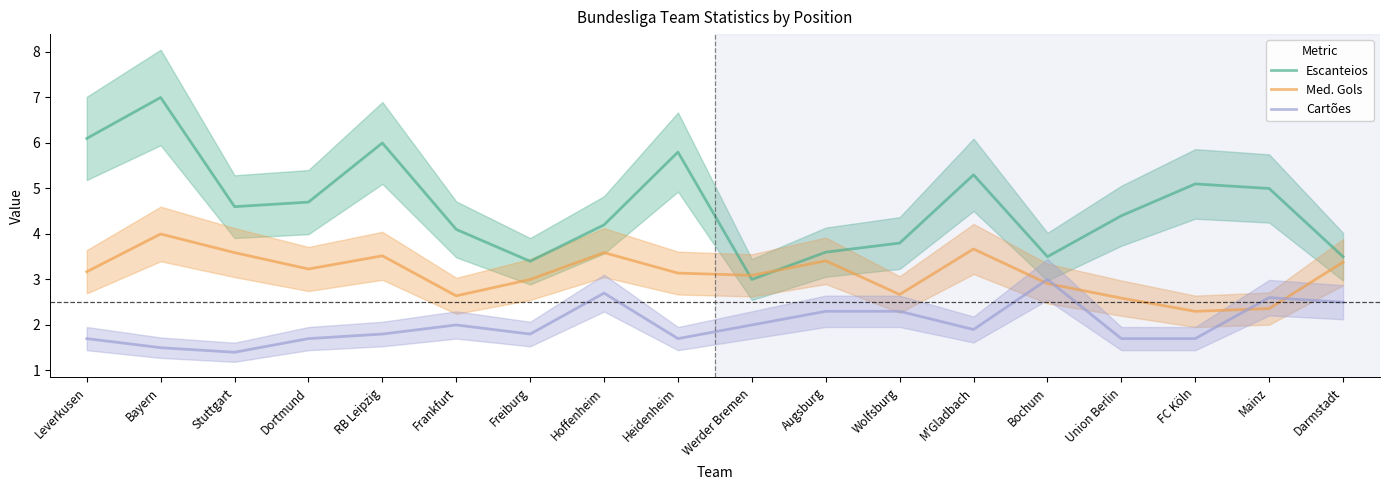

How many data points in Med. Gols are less than 3?

6